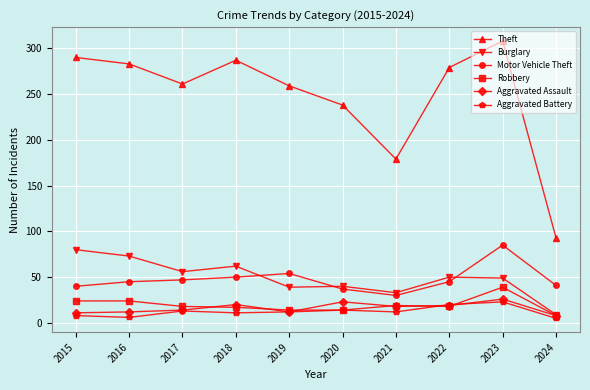

Which category has the highest value in the Motor Vehicle Theft series?

2023